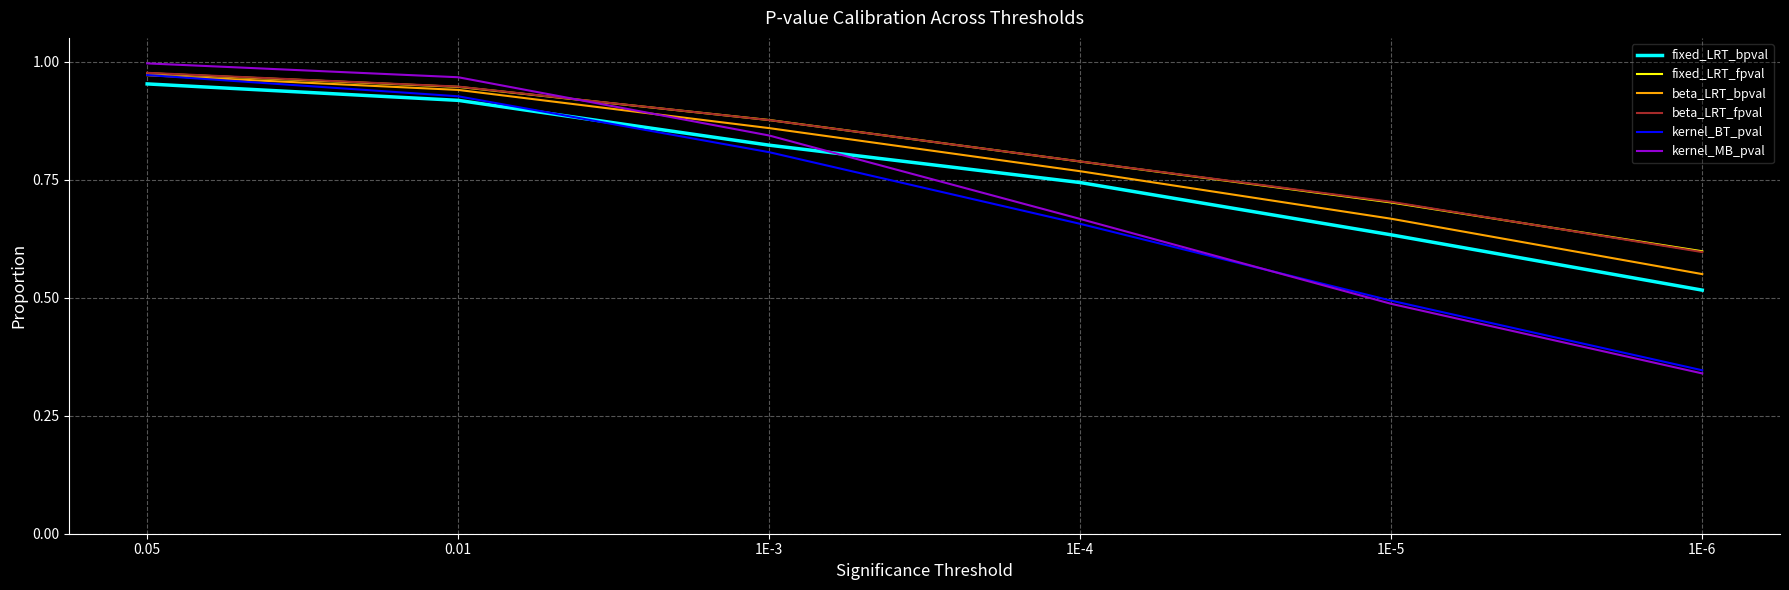

How many intersections are there between kernel_MB_pval and fixed_LRT_fpval?

1